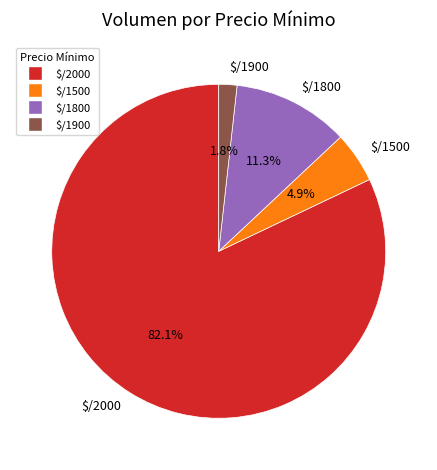

What percentage is NOT represented by $/1900?

98.2%